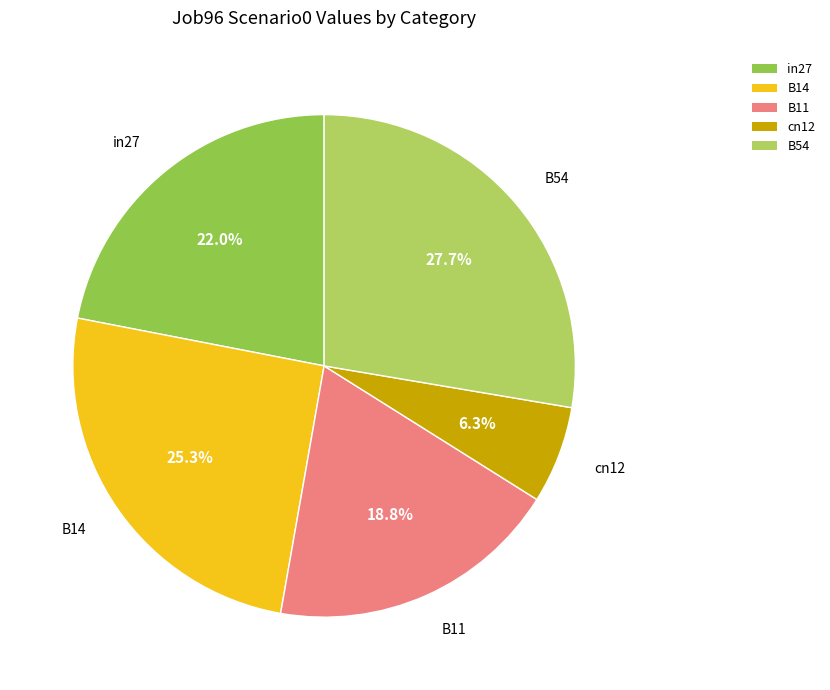

Count the number of slices in the pie.

5